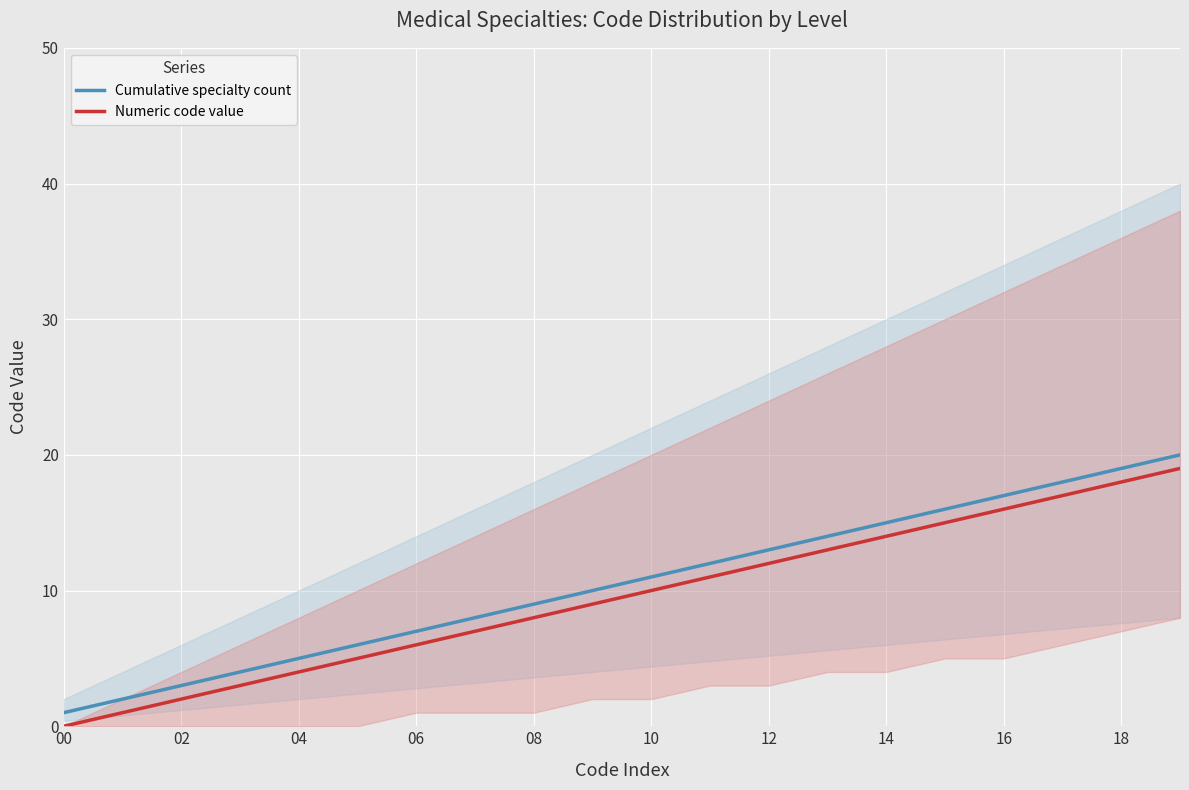

Rank the series at 10 from lowest to highest value.

Numeric code value, Cumulative specialty count